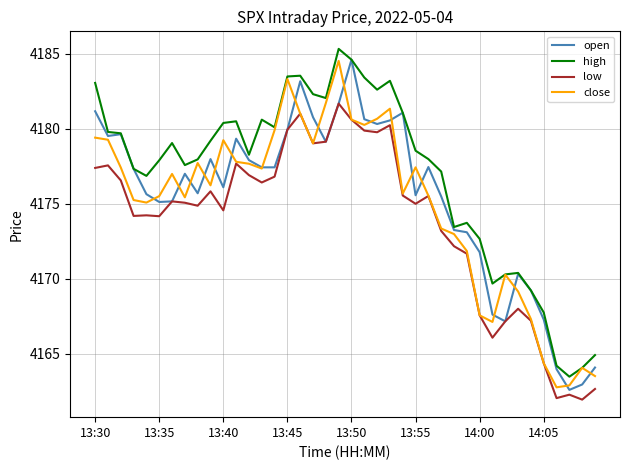

True or false: high and low cross at least once.

False